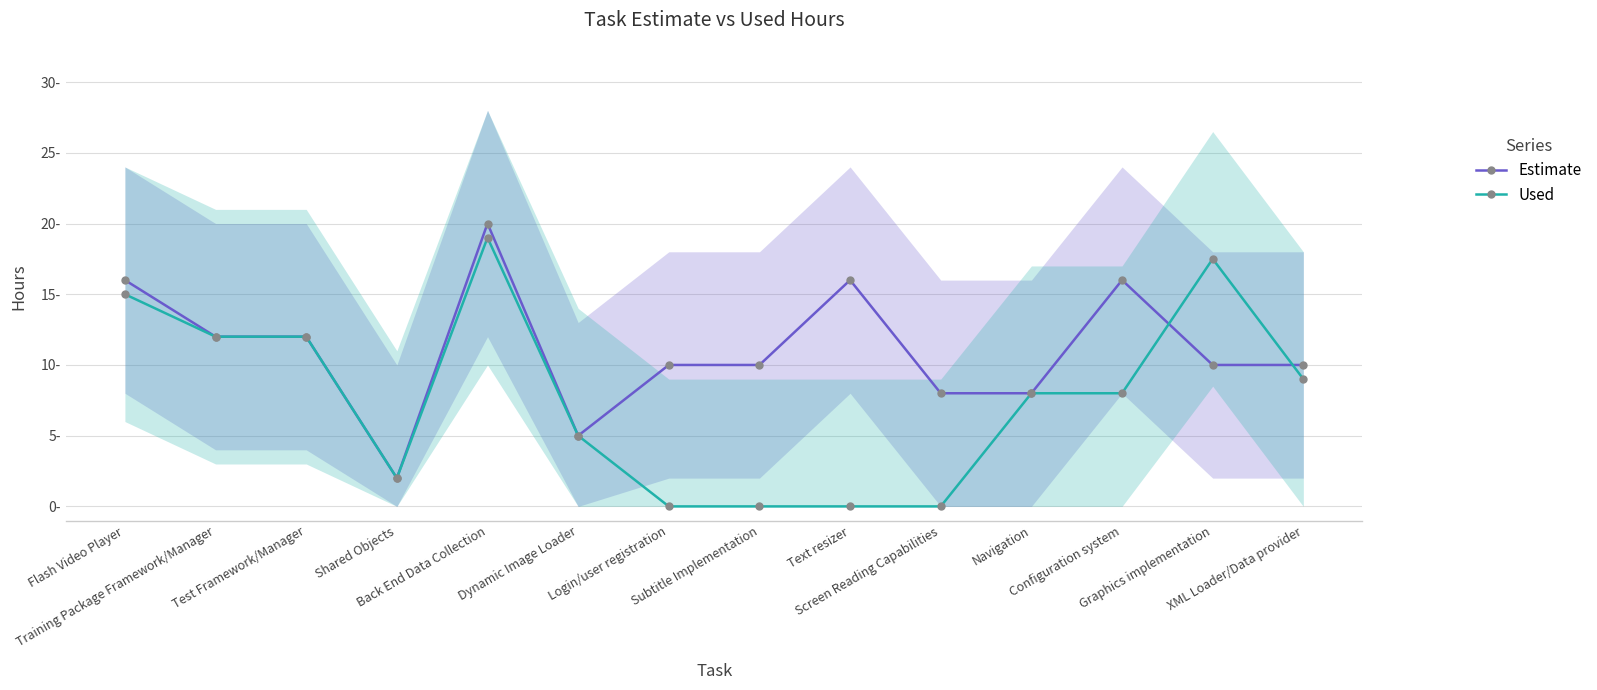

Between Test Framework/Manager and Flash Video Player, which is larger?

Flash Video Player